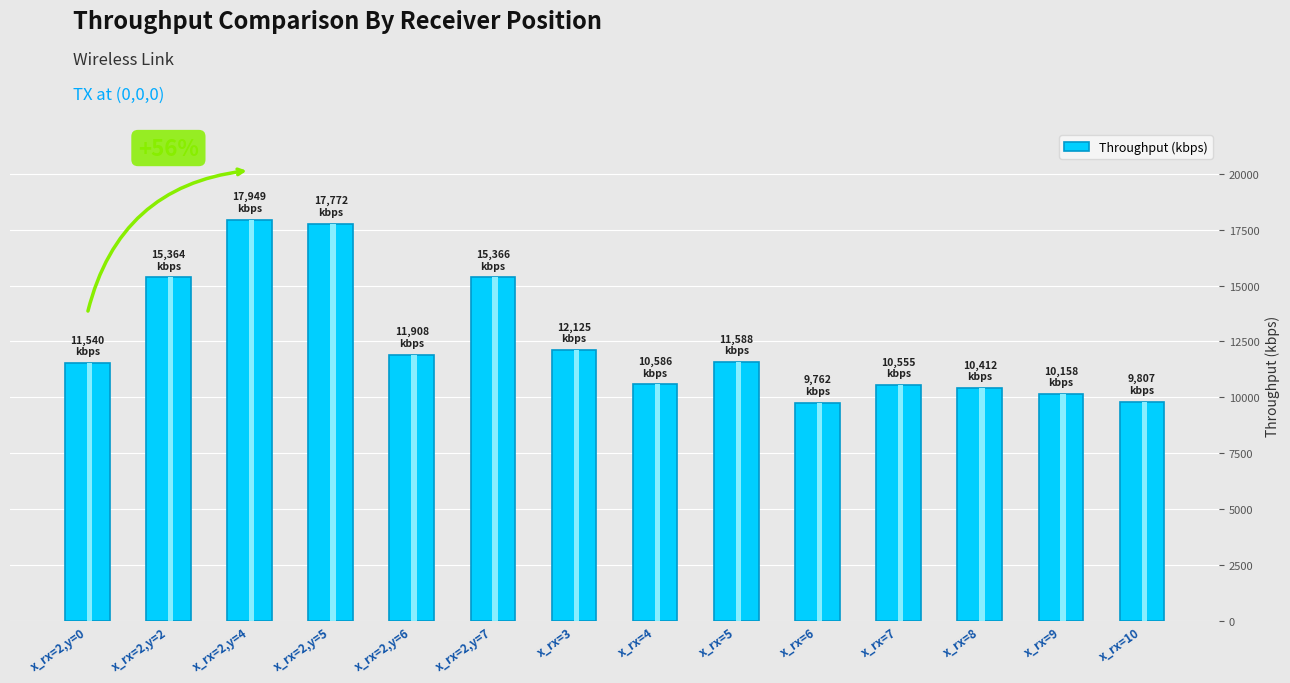

What is the label of the 2nd bar from the right?

x_rx=9